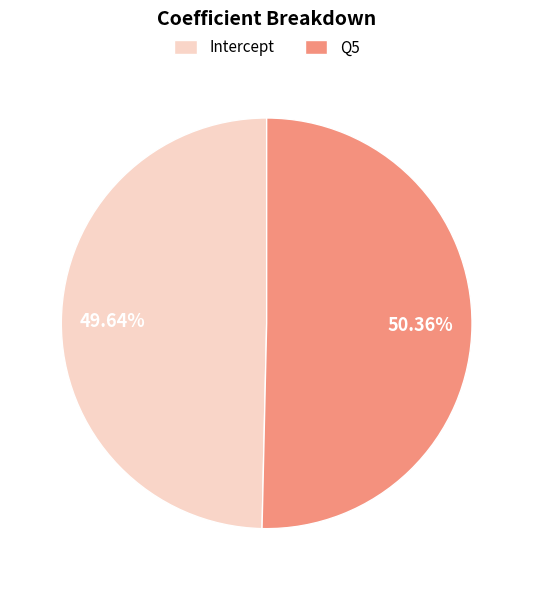

Which slice is the largest?

Q5